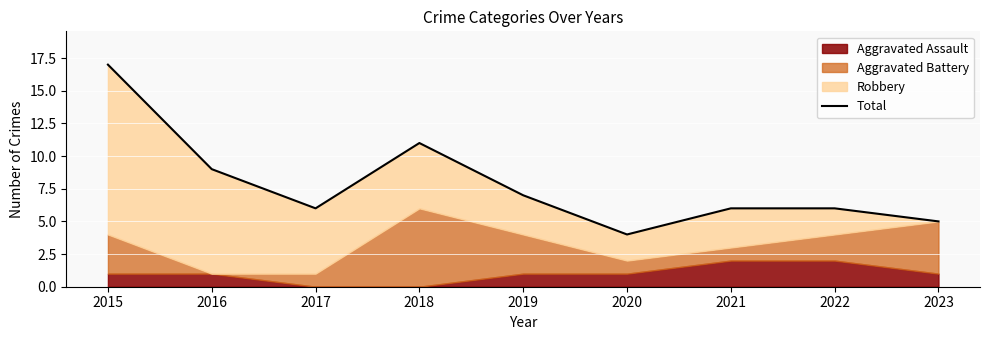

What is the average value?

8